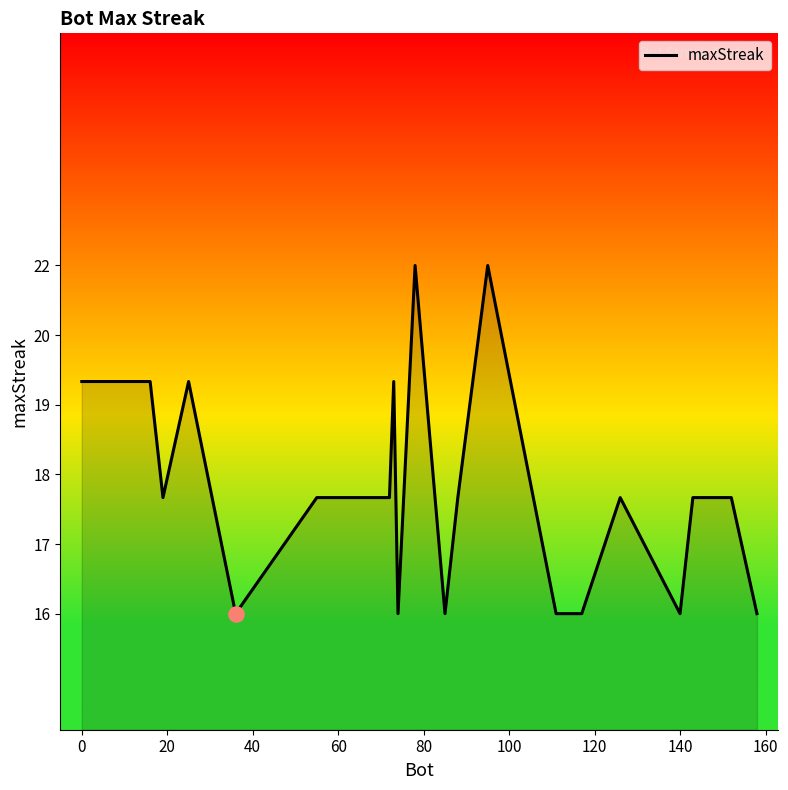

Is this an area chart (filled region under the line)?

Yes